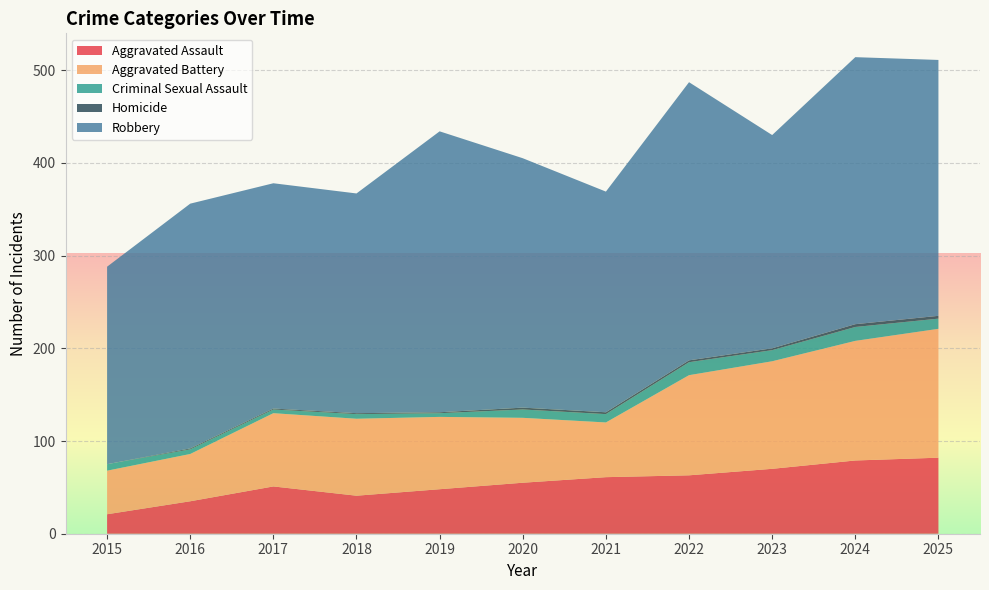

Reading right to left, extract all data points from this chart.

Aggravated Assault: 82	79	70	63	61	55	48	41	51	35	21
Aggravated Battery: 139	129	116	108	59	70	78	83	79	51	47
Criminal Sexual Assault: 11	15	12	14	9	9	4	5	4	5	7
Homicide: 3	3	2	2	2	2	1	1	1	1	0
Robbery: 276	288	230	300	238	269	303	237	243	264	213